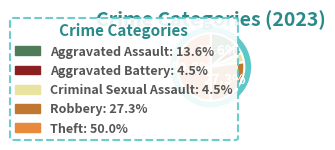

True or false: Theft accounts for 50% of the total.

True